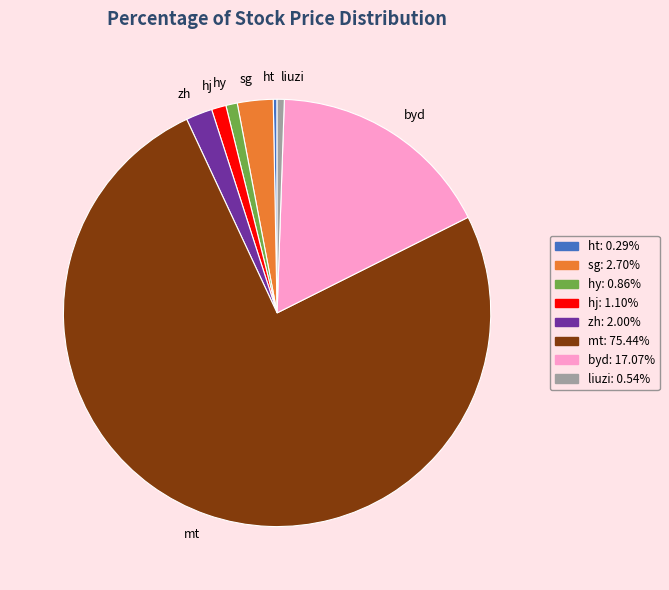

Does liuzi represent more than half of the total?

No